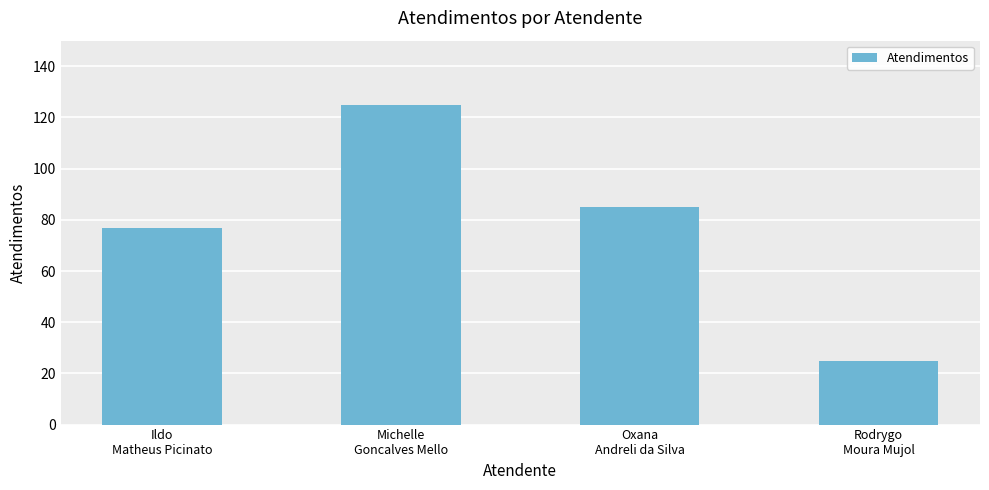

Is it true that the value at Ildo
Matheus Picinato is 77?

True